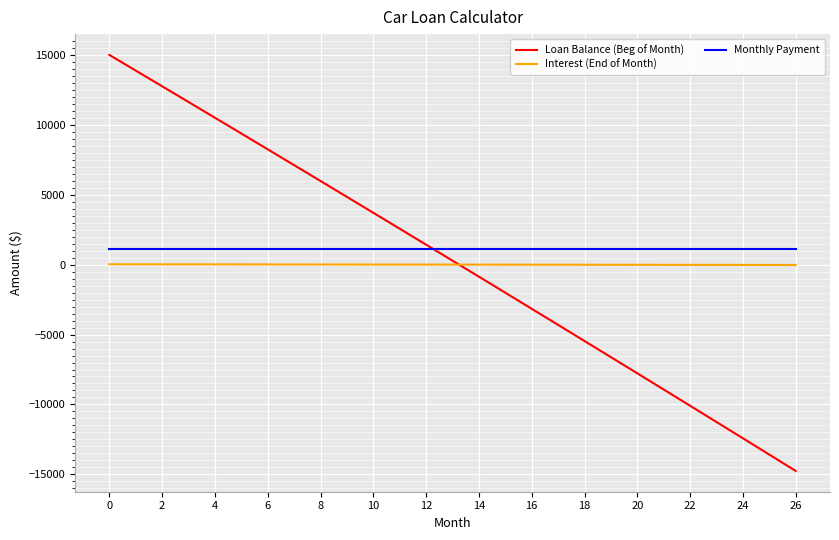

True or false: Interest (End of Month) and Monthly Payment cross at least once.

False